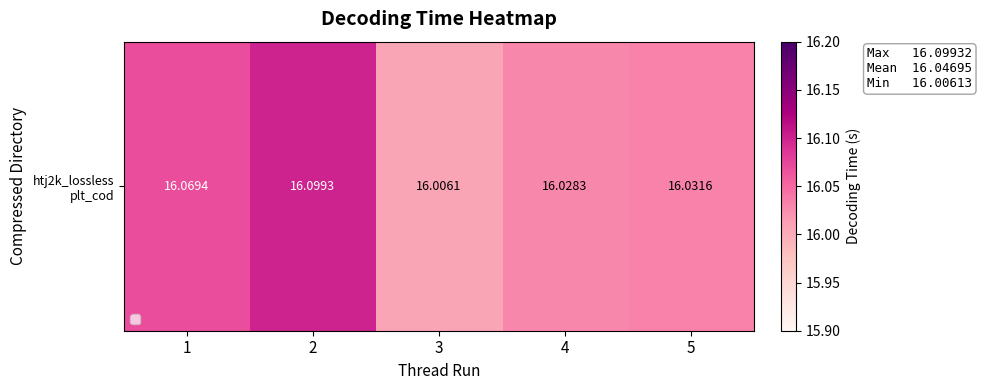

Rank the categories by value from lowest to highest.

3, 4, 5, 1, 2